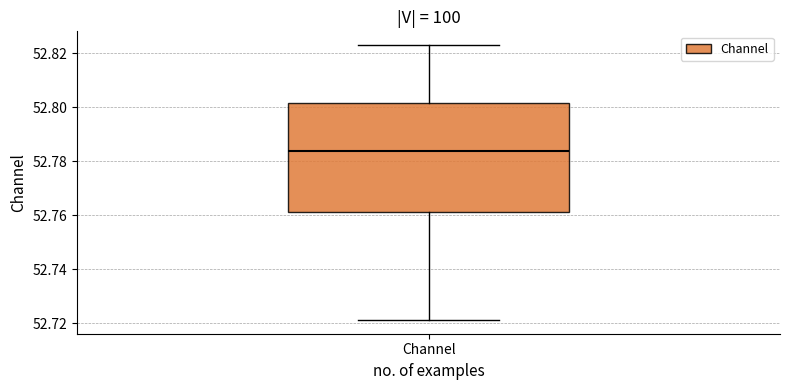

Read this box plot against the y-axis: the position of the median line, the range covered by the box, and the ends of both whiskers. The values are not printed on the chart, so give them approximately, as read against the axis.

median 52.784, box 52.762 to 52.802, whiskers 52.722 to 52.824